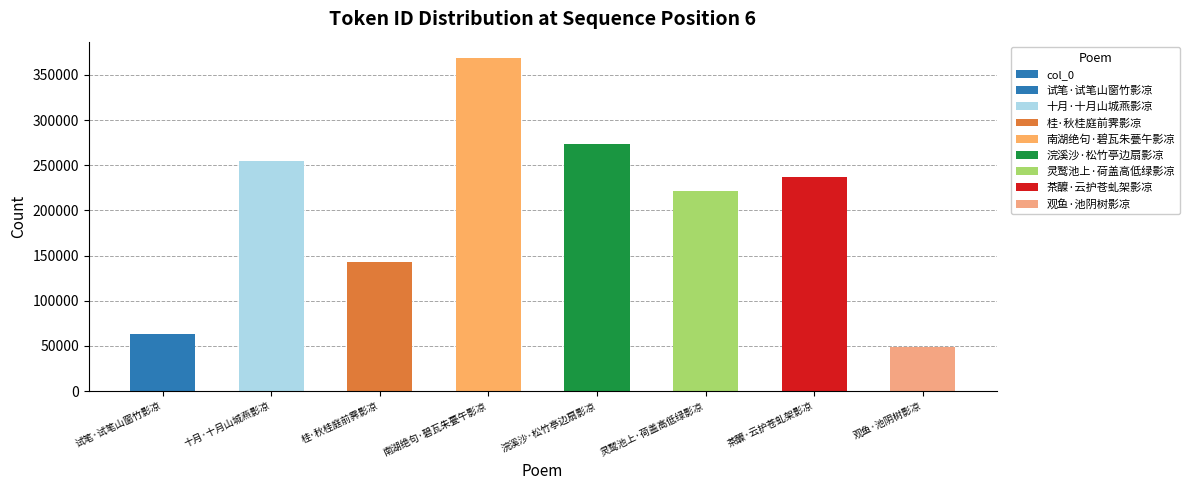

True or false: the data shows 389880 at 浣溪沙·松竹亭边扇影凉.

False